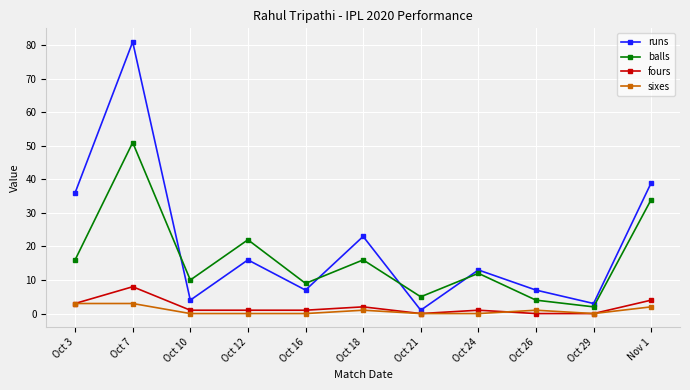

Count the number of categories in the chart.

11